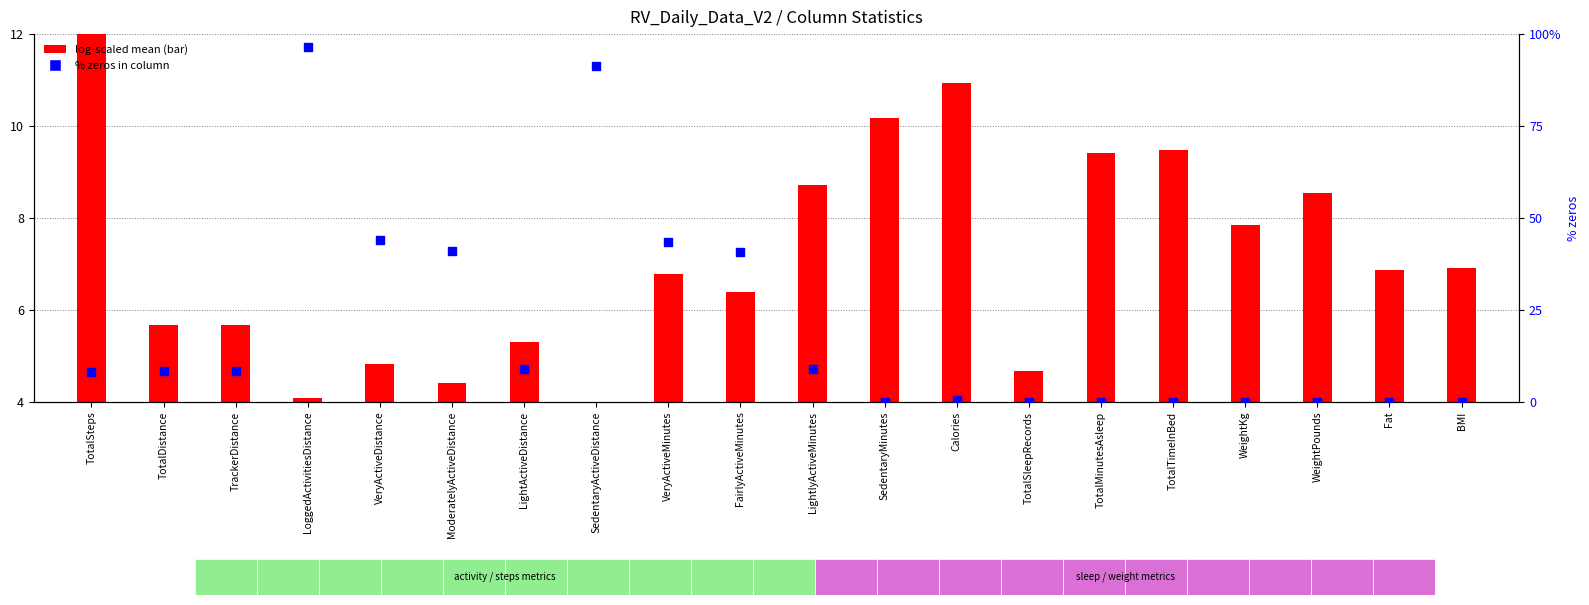

Is the value of log(1+mean) scaled at Fat greater than the value of % zeros in column at VeryActiveDistance?

No